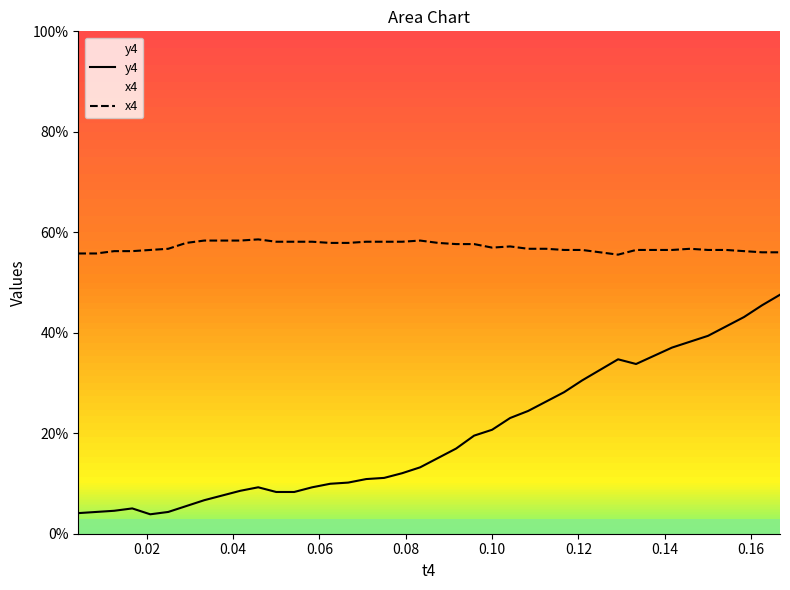

Does the chart have visible grid lines?

No